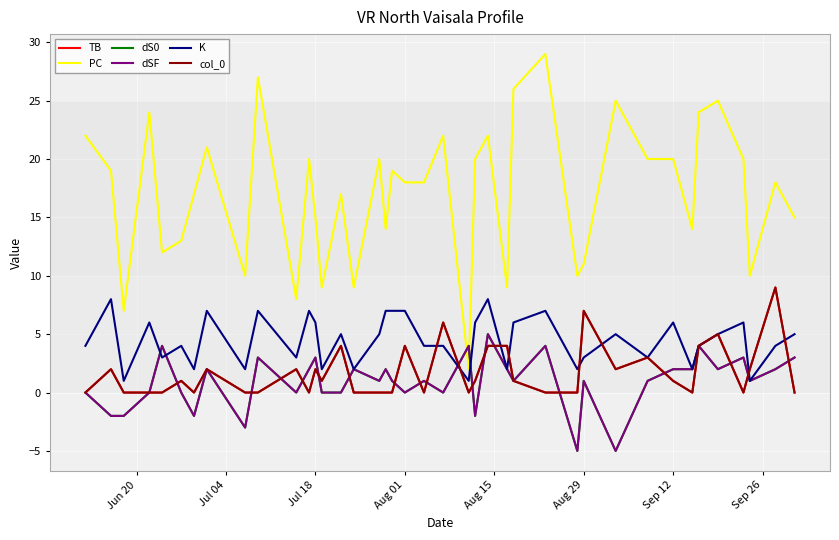

Reading right to left, what are all the values shown in this chart?

TB: 0	9	2	0	5	4	0	1	3	2	7	0	0	1	4	4	1	0	6	0	4	0	0	0	0	4	1	2	0	2	0	0	2	0	1	0	0	0	2	0
PC: 15	18	10	20	25	24	14	20	20	25	11	10	29	26	9	22	20	2	22	18	18	19	14	20	9	17	9	15	20	8	27	10	21	17	13	12	24	7	19	22
dS0: 3	2	1	3	2	4	2	2	1	-5	1	-5	4	1	2	5	-2	4	0	1	0	1	2	1	2	0	0	3	2	0	3	-3	2	-2	0	4	0	-2	-2	0
dSF: 3	2	1	3	2	4	2	2	1	-5	1	-5	4	1	2	5	-2	4	0	1	0	1	2	1	2	0	0	3	2	0	3	-3	2	-2	0	4	0	-2	-2	0
K: 5	4	1	6	5	4	2	6	3	5	3	2	7	6	2	8	6	1	4	4	7	7	7	5	2	5	2	6	7	3	7	2	7	2	4	3	6	1	8	4
col_0: 0	9	2	0	5	4	0	1	3	2	7	0	0	1	4	4	1	0	6	0	4	0	0	0	0	4	1	2	0	2	0	0	2	0	1	0	0	0	2	0